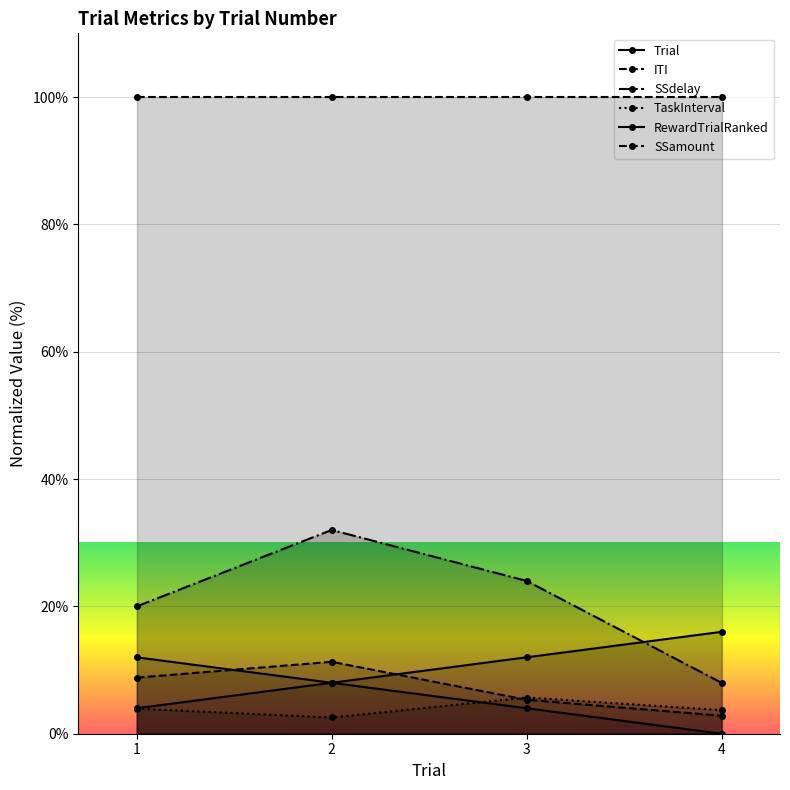

Which series has the largest range (max minus min)?

SSdelay